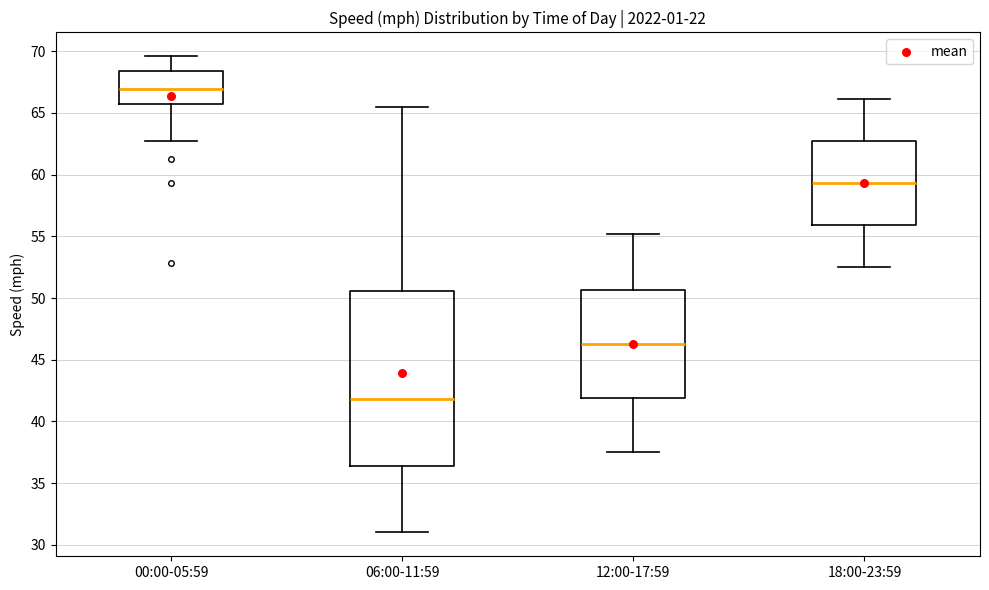

Reading left to right, read every box against the y-axis: the position of its median line, the range the box covers, and the ends of its whiskers. The values are not printed on the chart, so give them approximately, as read against the axis.

00:00-05:59: median 67.0, box 65.5 to 68.5, whiskers 62.5 to 69.5
06:00-11:59: median 42.0, box 36.5 to 50.5, whiskers 31.0 to 65.5
12:00-17:59: median 46.5, box 42.0 to 50.5, whiskers 37.5 to 55.0
18:00-23:59: median 59.5, box 56.0 to 62.5, whiskers 52.5 to 66.0